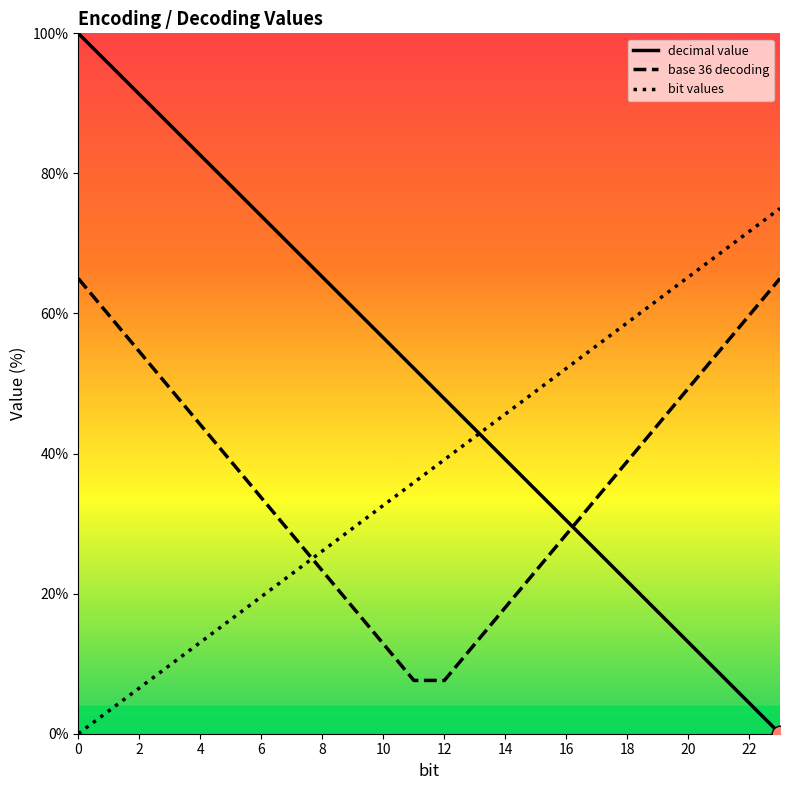

What is the value of the decimal value point at the 5th from the left?

82.6